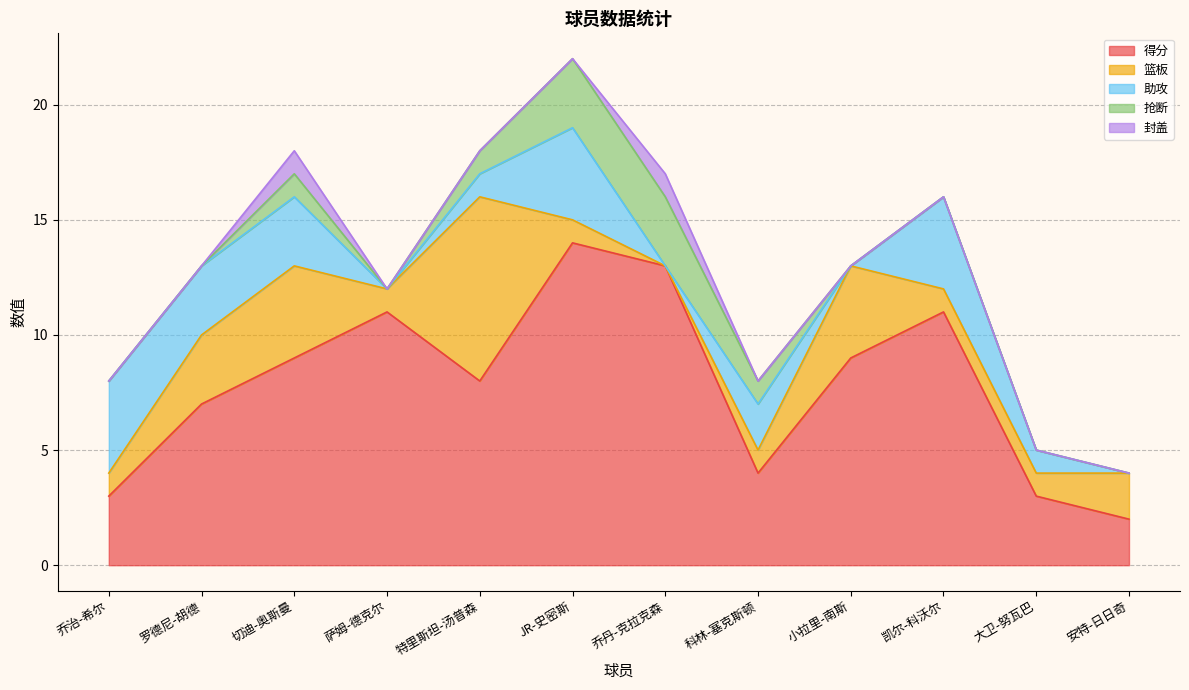

What is the label of the 7th point from the right?

JR-史密斯